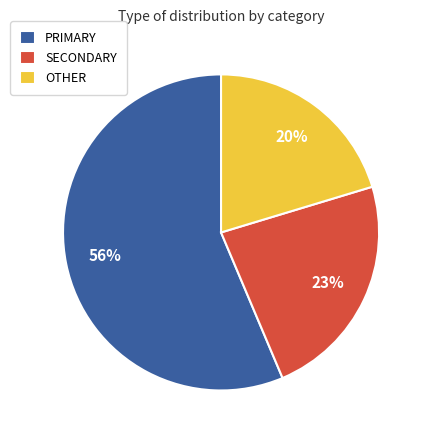

Which has a higher value, PRIMARY or OTHER?

PRIMARY